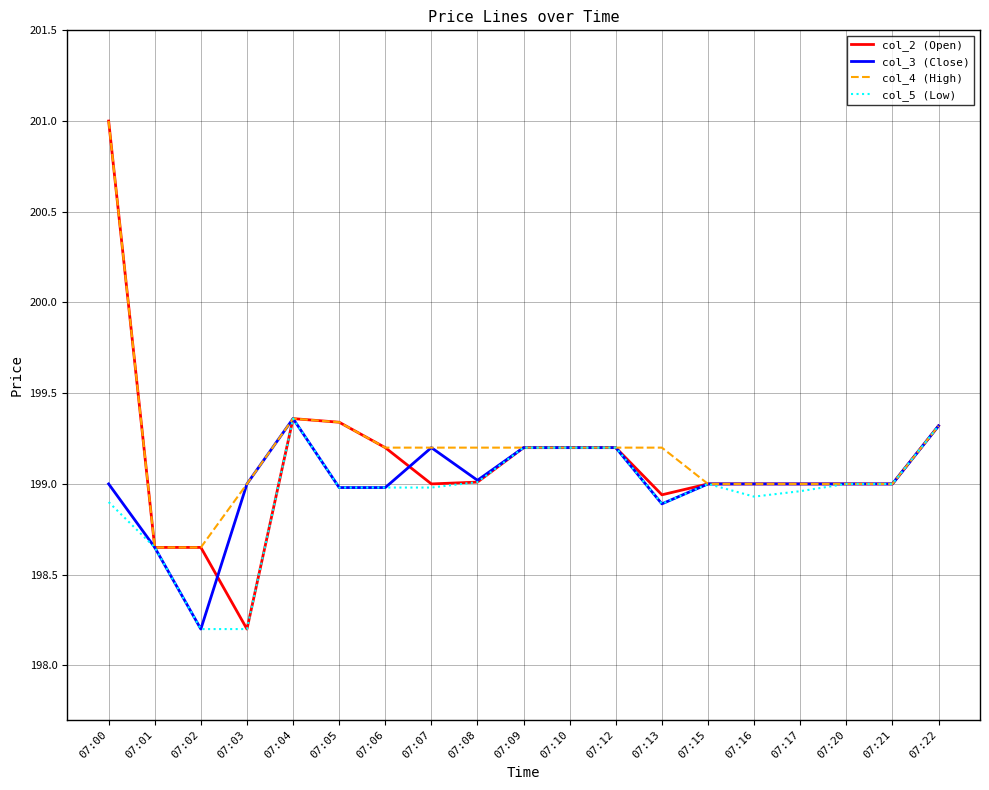

What is the total value across all series at 07:17?

796.0